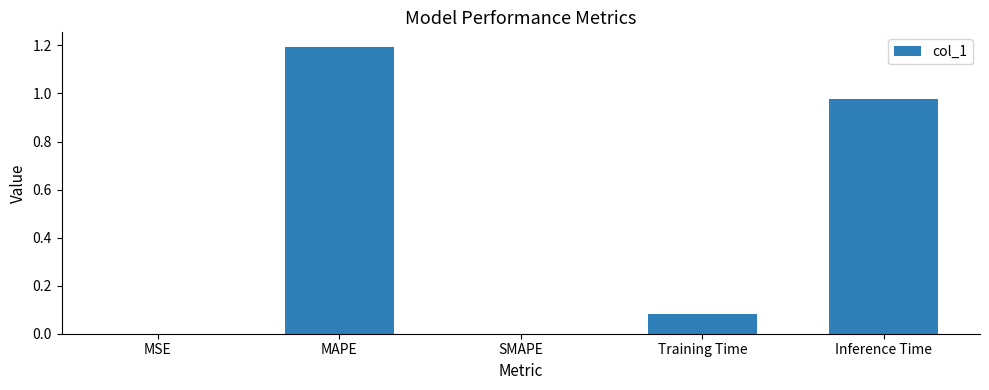

The value at MAPE is 0.7. True or false?

False